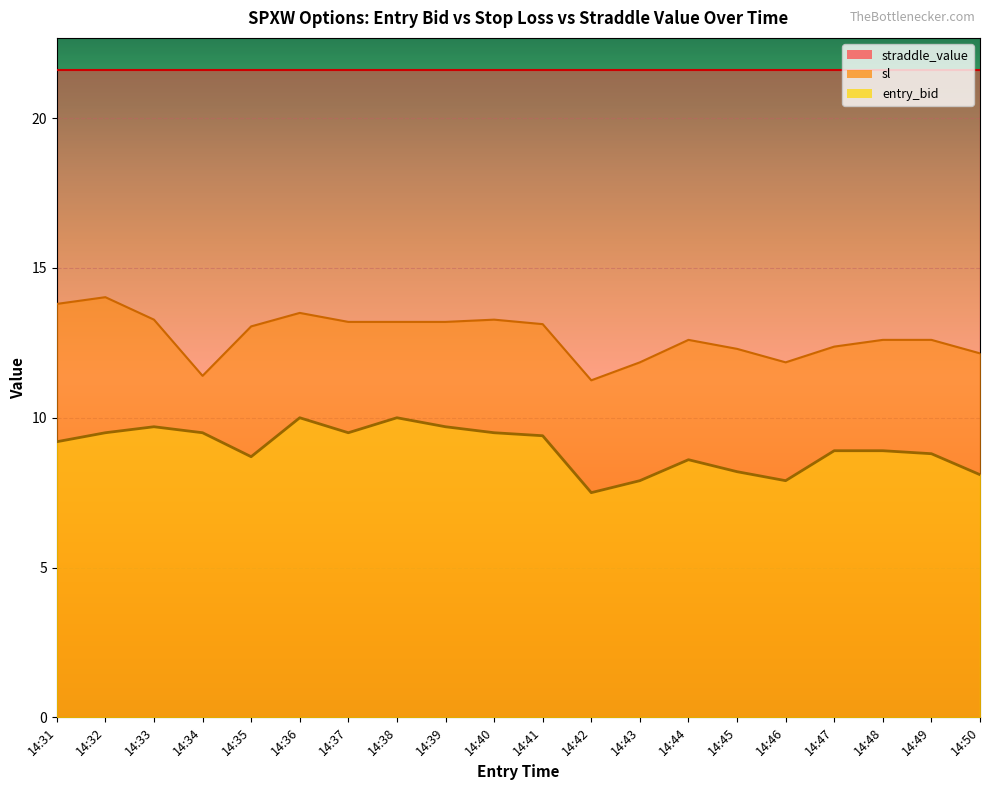

Reading left to right, what are all the values shown in this chart?

entry_bid: 9.2	9.5	9.7	9.5	8.7	10.0	9.5	10.0	9.7	9.5	9.4	7.5	7.9	8.6	8.2	7.9	8.9	8.9	8.8	8.1
sl: 13.8	14.0	13.3	11.4	13.1	13.5	13.2	13.2	13.2	13.3	13.1	11.2	11.8	12.6	12.3	11.8	12.4	12.6	12.6	12.2